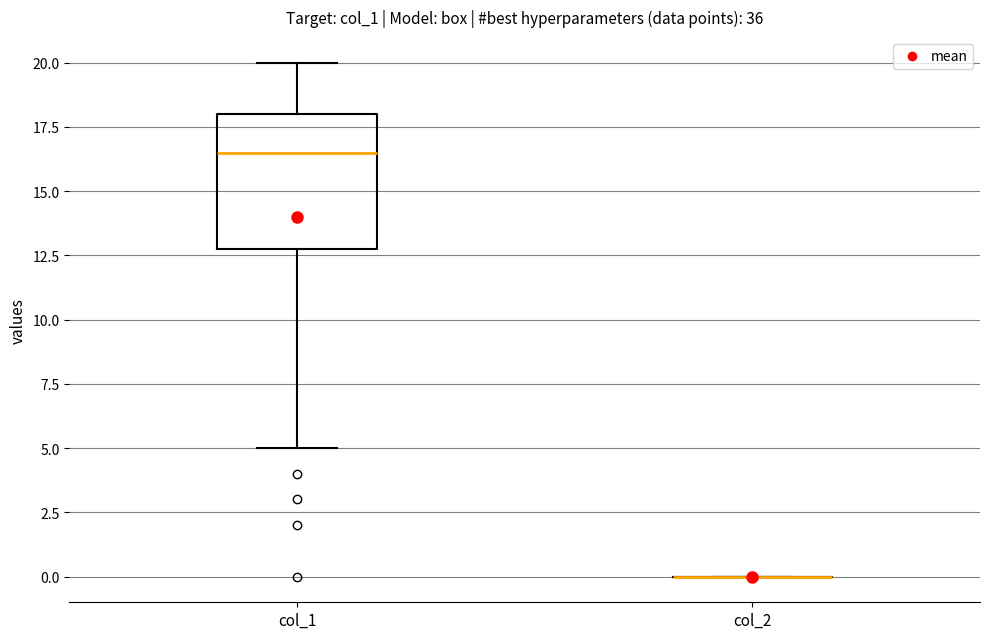

Reading left to right, transcribe this box plot: for each box, give where its median line is, the range the box spans, and where its two whiskers end, as read against the y-axis. The values are not printed on the chart, so give them approximately, as read against the axis.

col_1: median 16.5, box 13.0 to 18.0, whiskers 5.0 to 20.0
col_2: box collapsed to a line at 0.0, whiskers 0.0 to 0.0